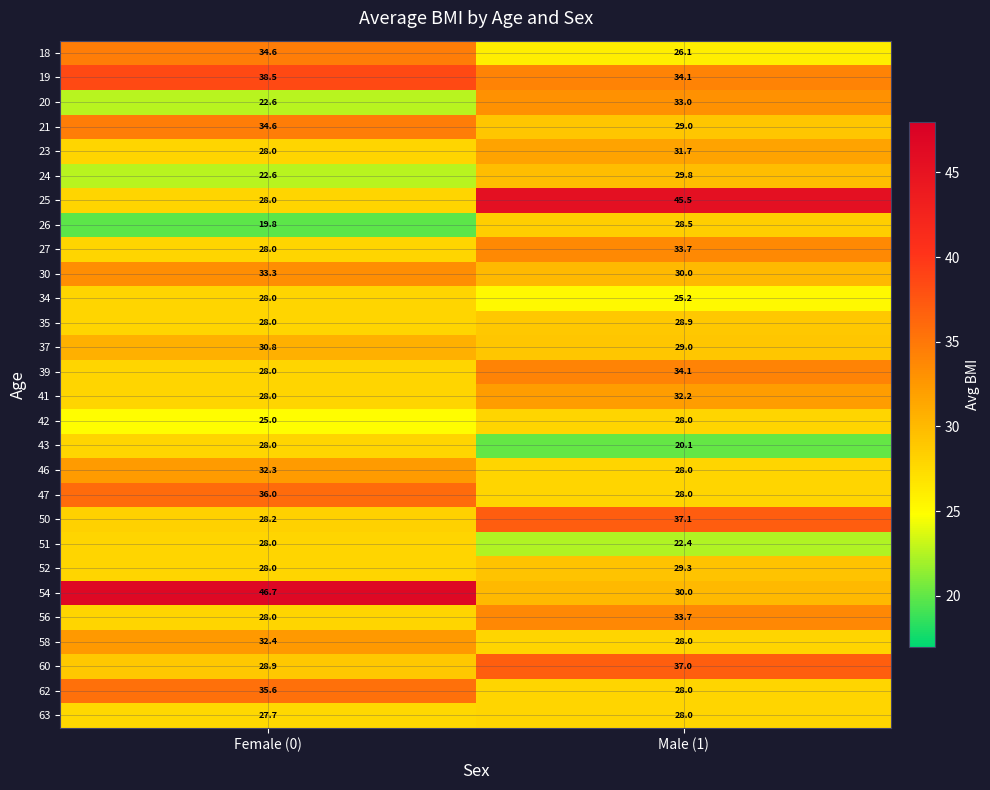

At which label does 37 reach its minimum?

Male (1)